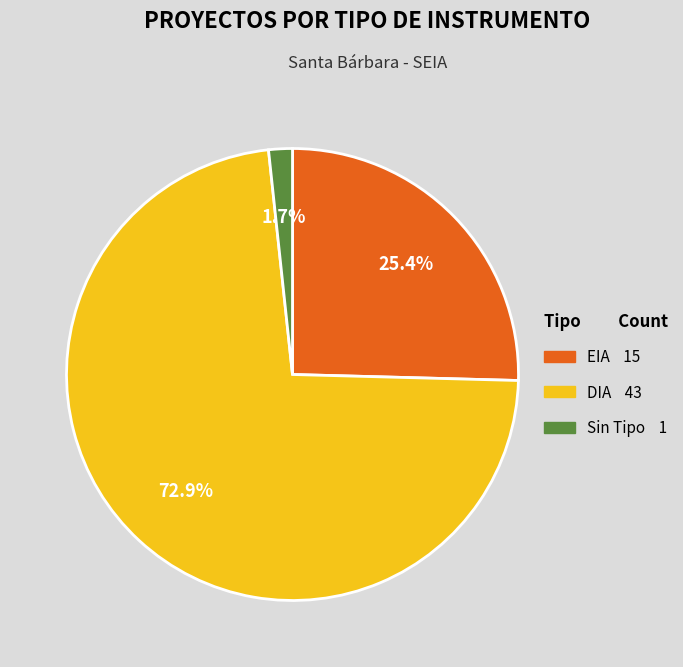

Does any single category account for the majority?

Yes